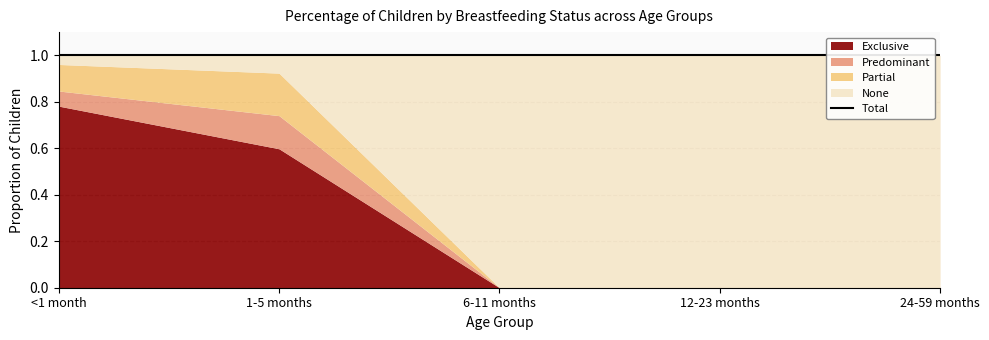

After their last crossing, which series has the higher values: None or Predominant?

None